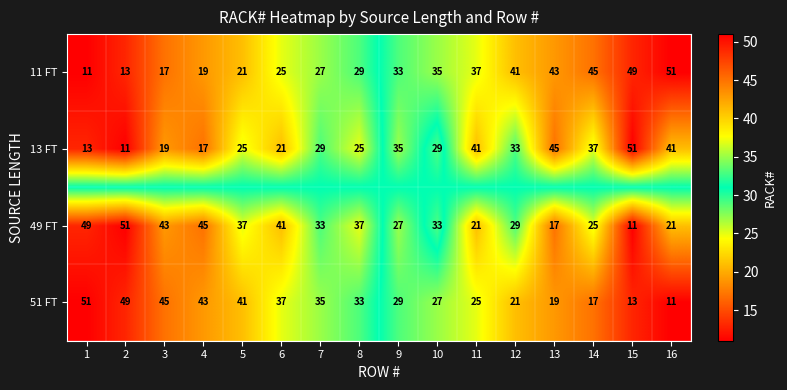

What is the highest value of the 11 FT series?

51